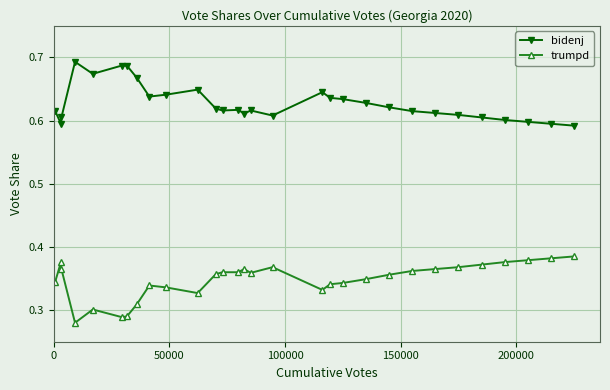

True or false: trumpd and bidenj cross at least once.

False